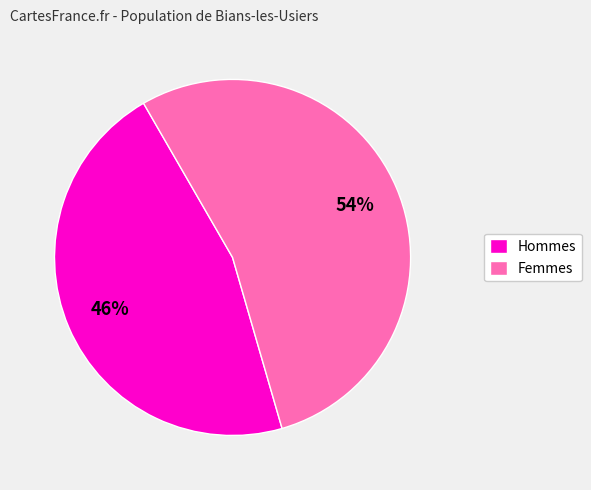

Is it true that Hommes is 56% of the pie?

False